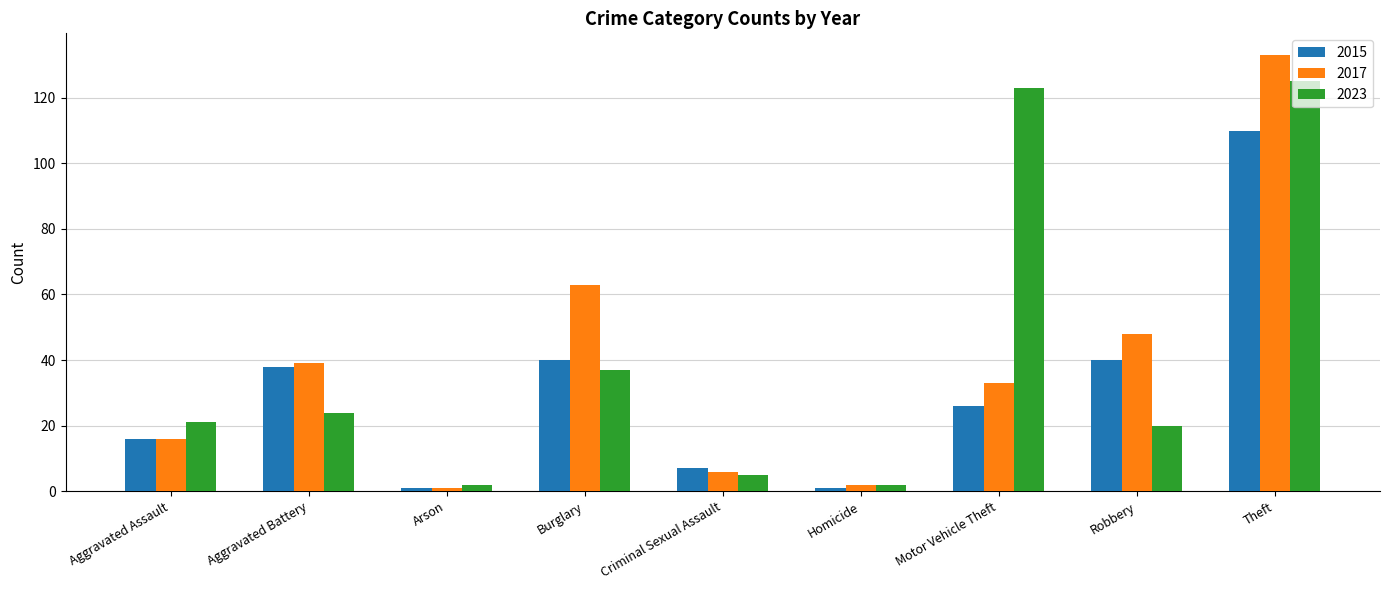

Which series has the largest total across all categories?

2023